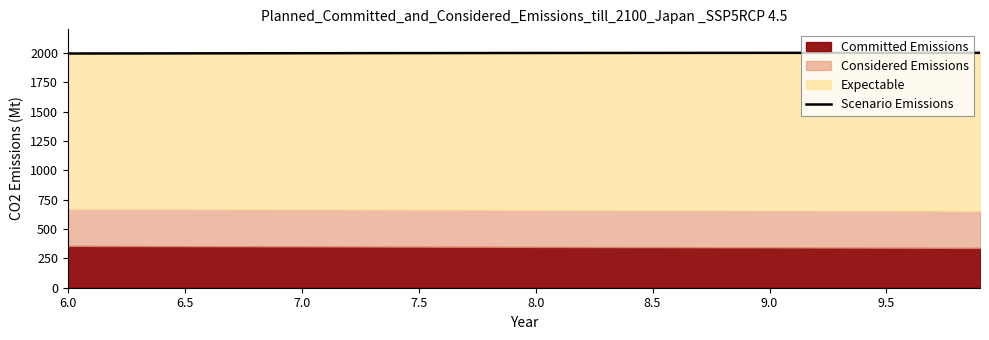

True or false: there are more than 2 points higher than both neighbors.

False